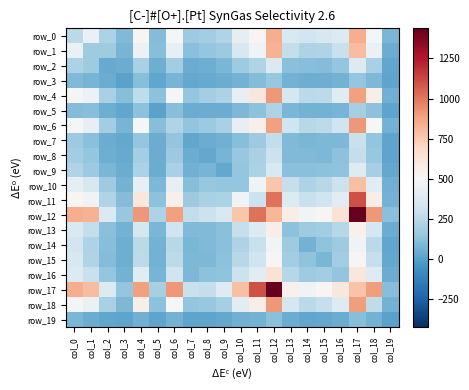

What is the minimum value for row_2?

21